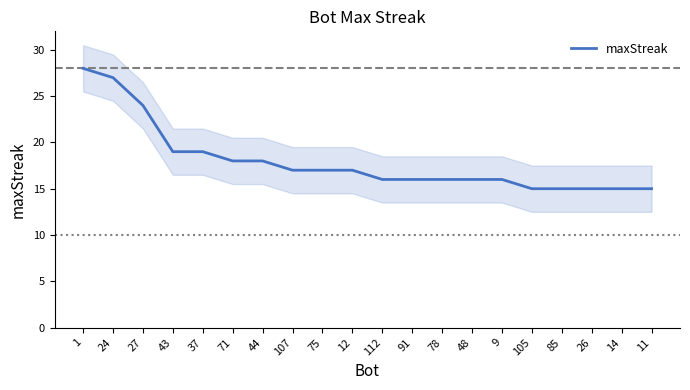

Reading left to right, transcribe all the data shown in this chart.

28	27	24	19	19	18	18	17	17	17	16	16	16	16	16	15	15	15	15	15